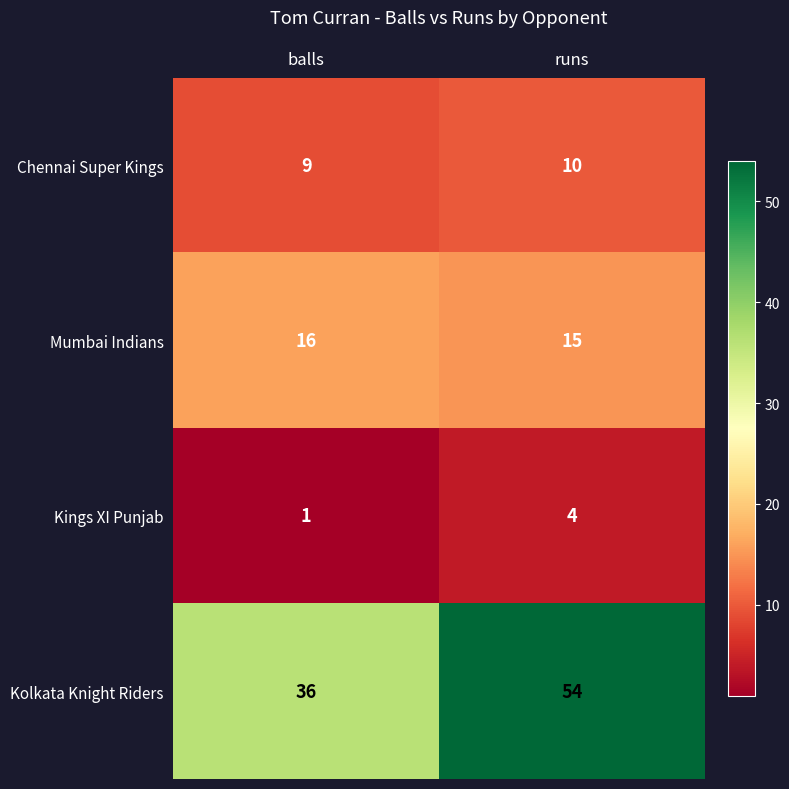

What is the spread (max minus min) of values at runs?

50